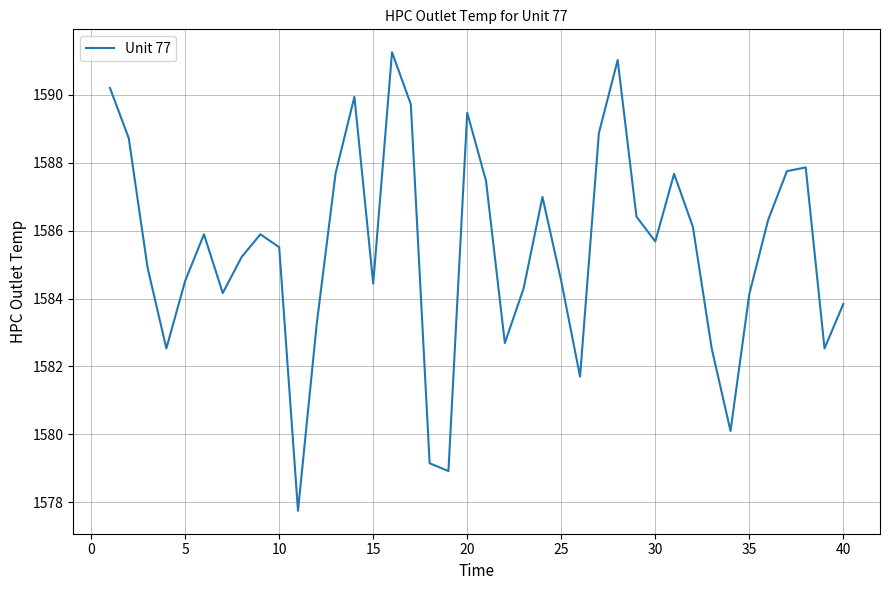

How many values exceed 1585?

22